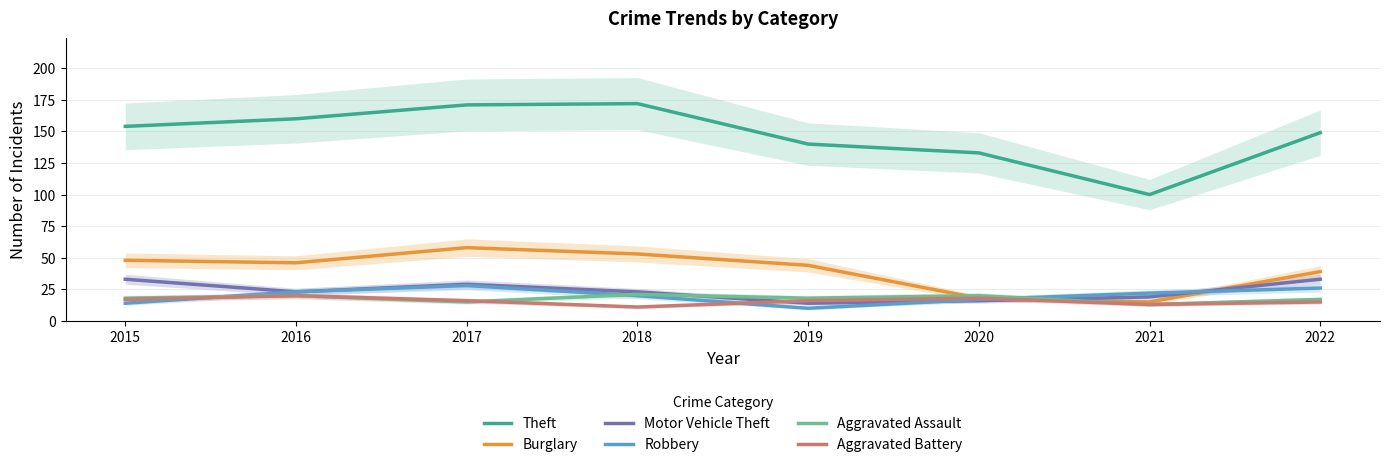

At 2021, list the series in order from smallest to largest.

Aggravated Assault, Aggravated Battery, Burglary, Motor Vehicle Theft, Robbery, Theft